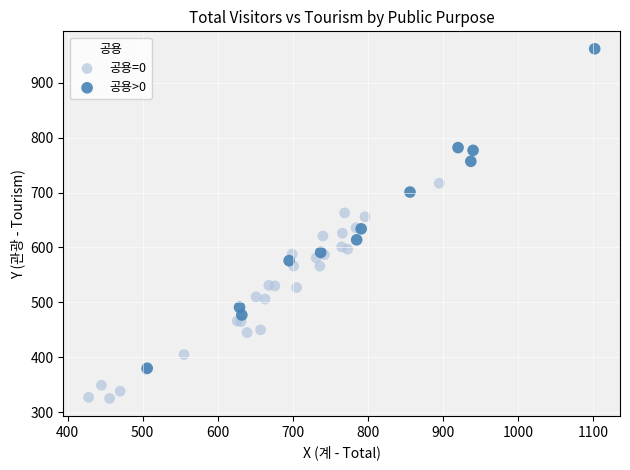

Which series reaches the maximum Y coordinate?

공용>0